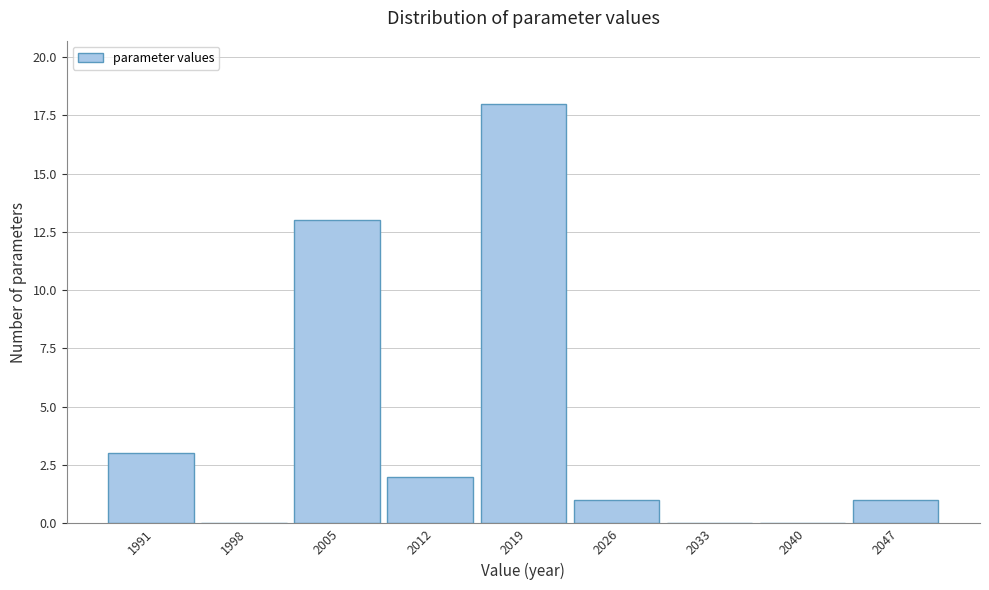

Reading left to right, extract all data points from this chart.

1991=3	1998=0	2005=13	2012=2	2019=18	2026=1	2033=0	2040=0	2047=1